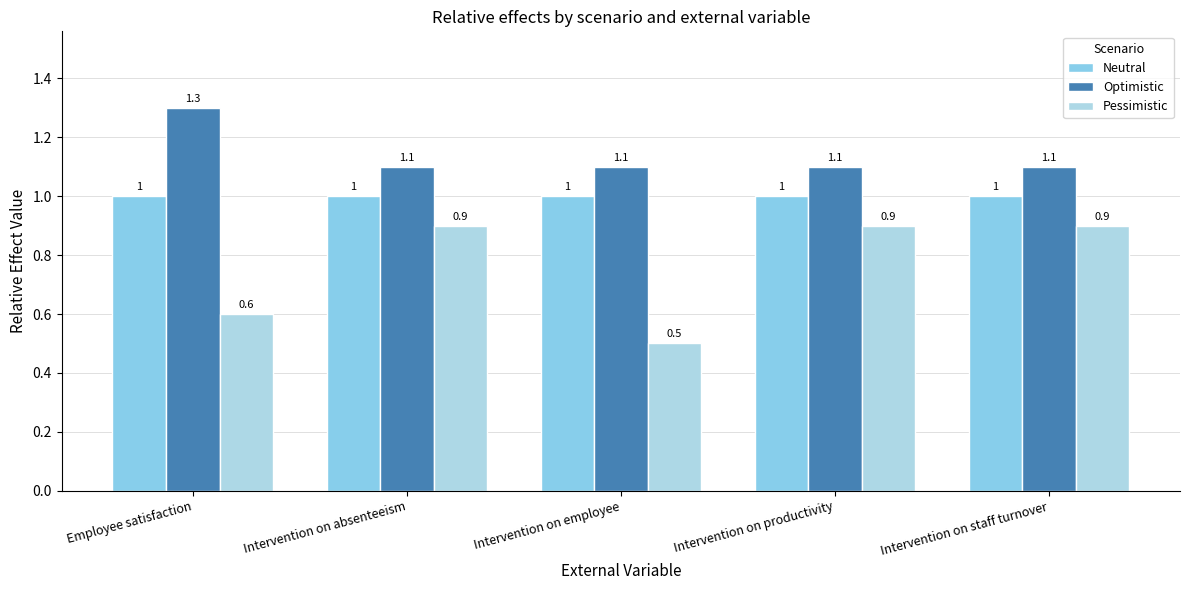

What is the average value of the Pessimistic series?

0.8